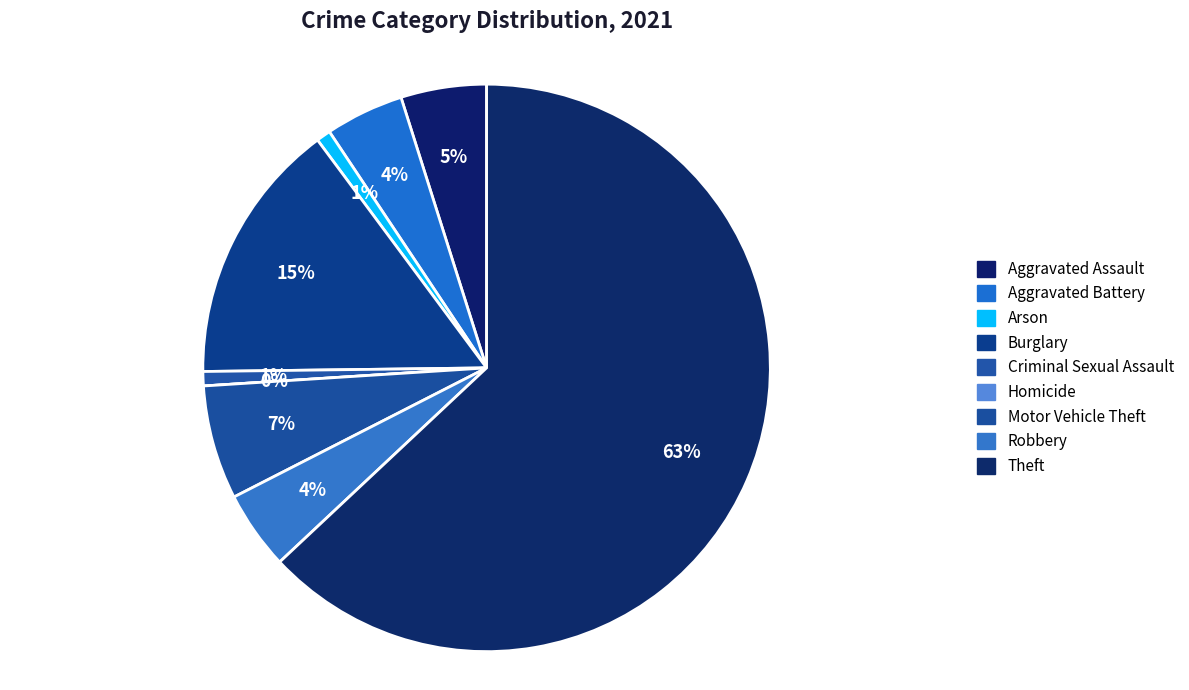

Is there any slice that represents more than half of the pie?

Yes